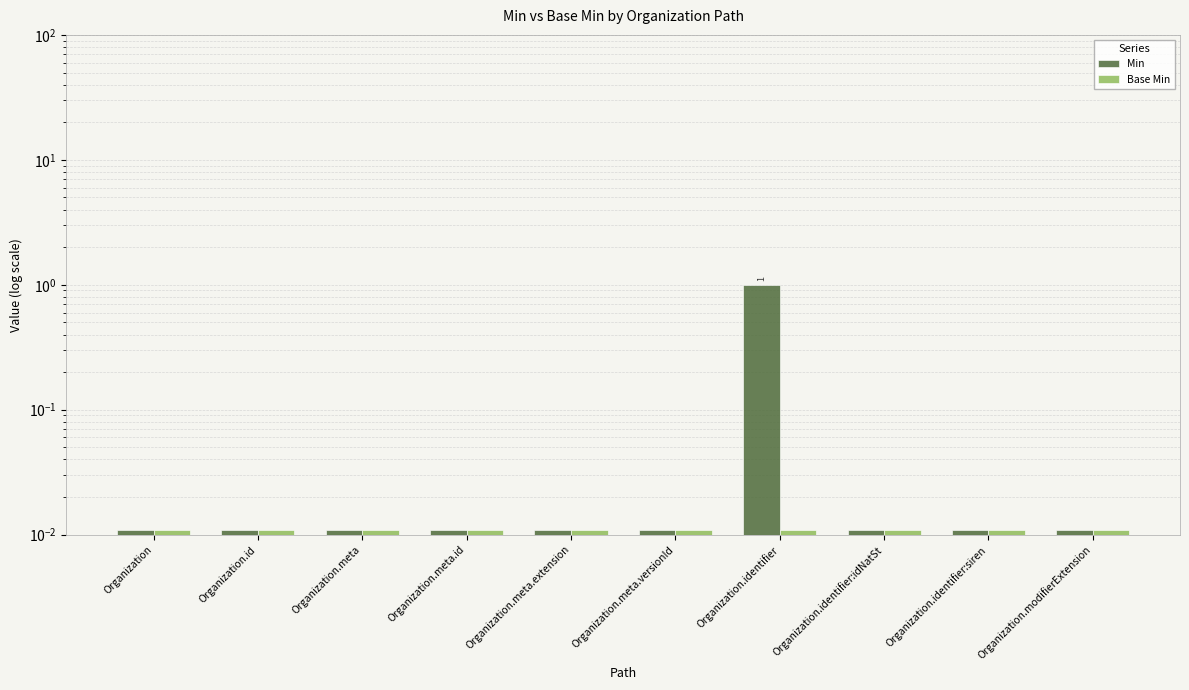

Rank the categories by Base Min value from lowest to highest.

Organization, Organization.id, Organization.meta, Organization.meta.id, Organization.meta.extension, Organization.meta.versionId, Organization.identifier, Organization.identifier:idNatSt, Organization.identifier:siren, Organization.modifierExtension